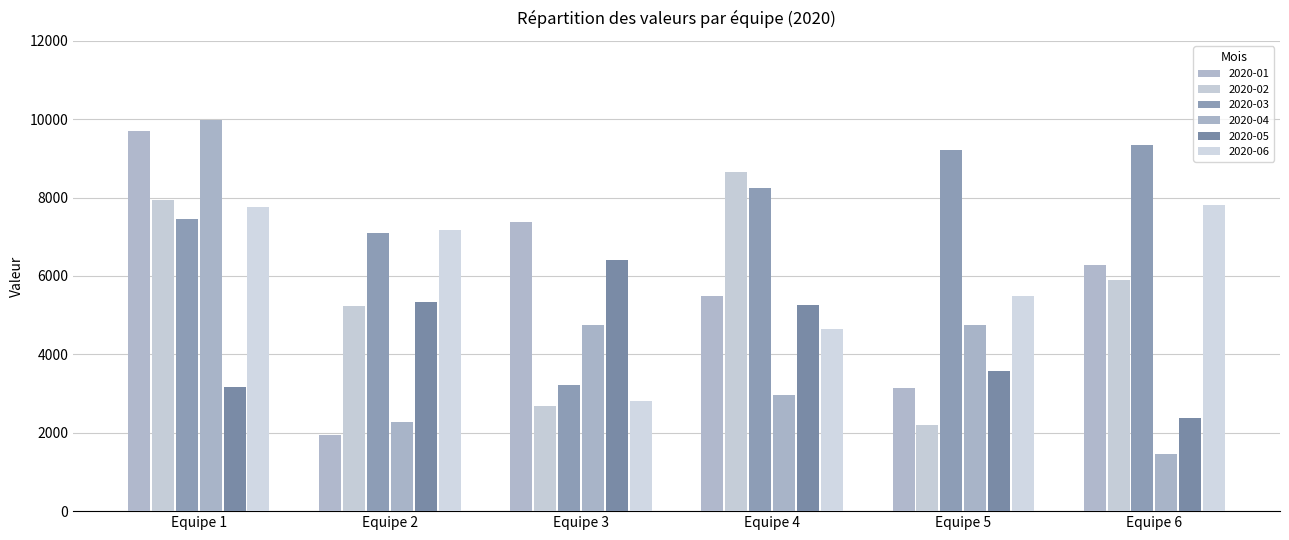

How many data points in 2020-03 are less than 8234?

3